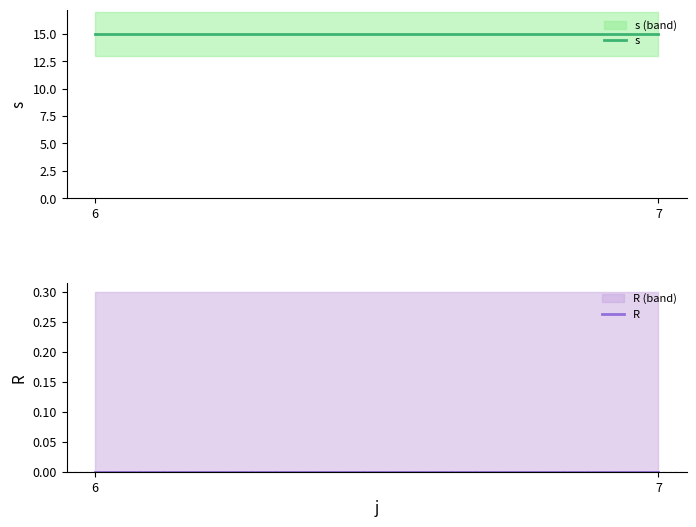

What value does the s series have at 6?

15